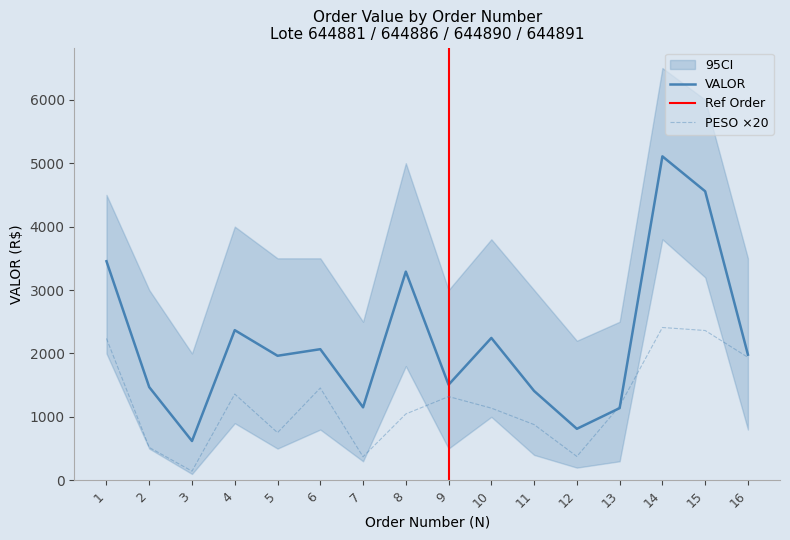

Rank the series by their average value, from lowest to highest.

PESO, VALOR